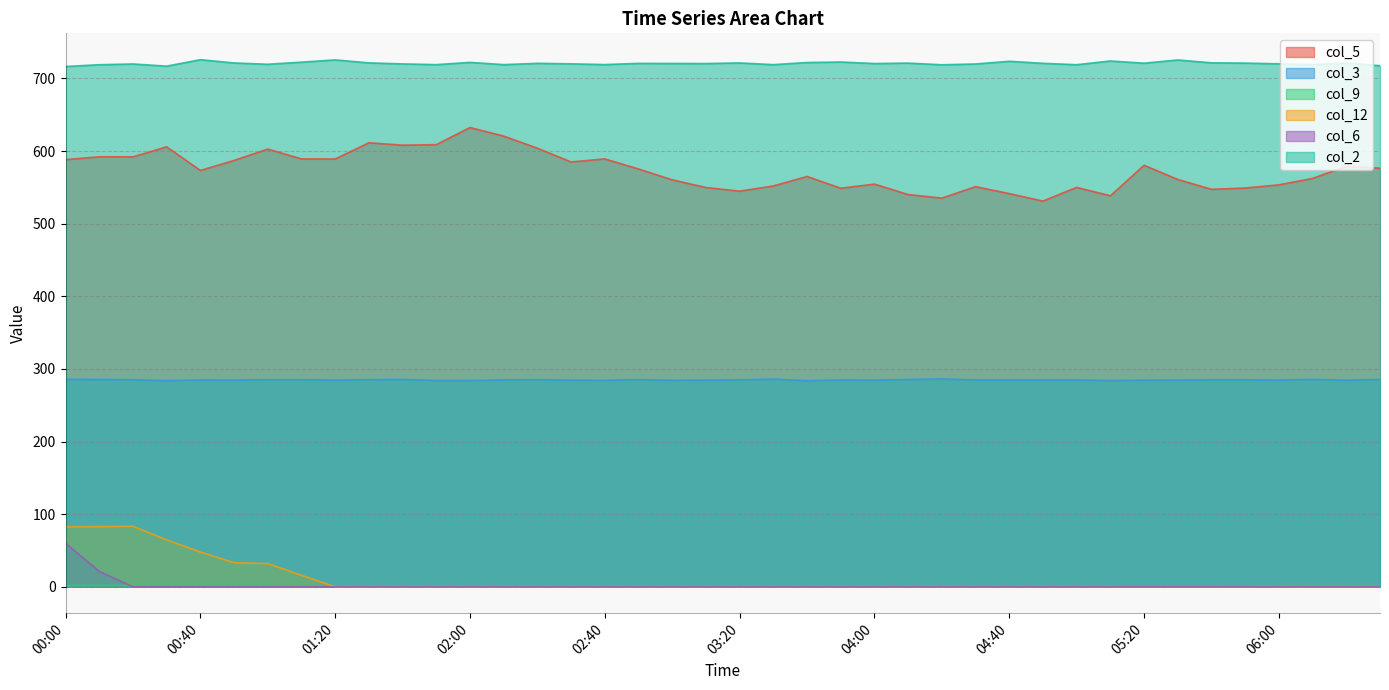

What is the sum of all col_3 values?

11396.3